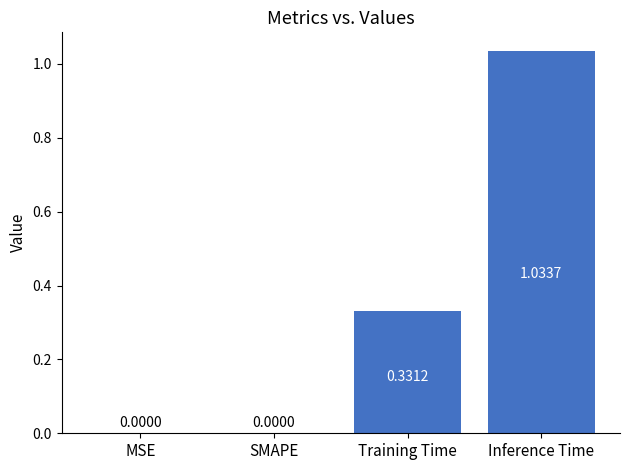

What is the change in value from Training Time to Inference Time?

+0.7